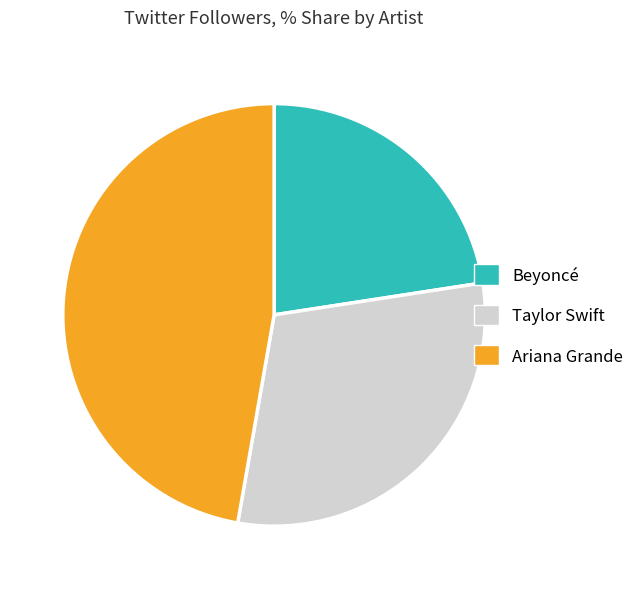

Is there a majority slice in this chart?

No